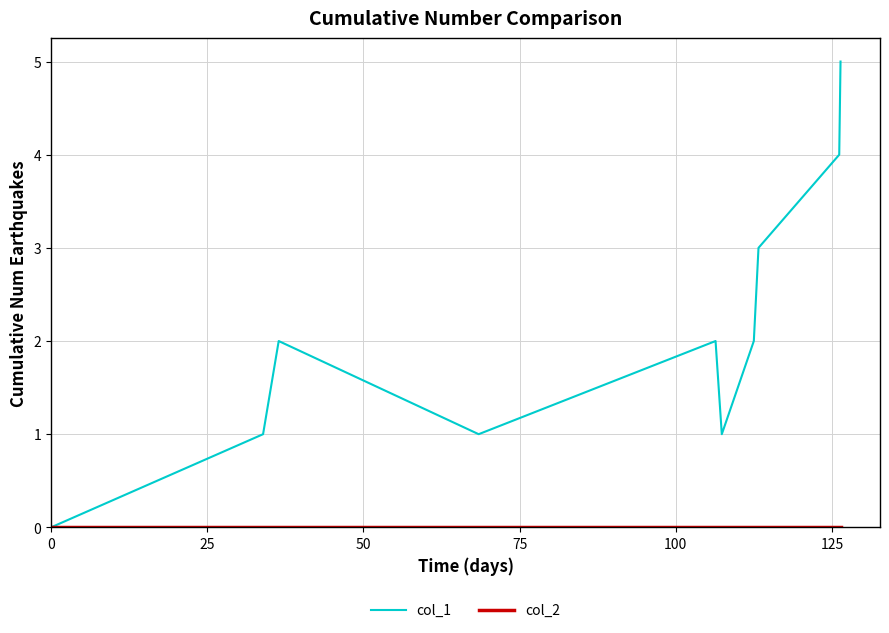

Which series has the widest spread of values?

col_1